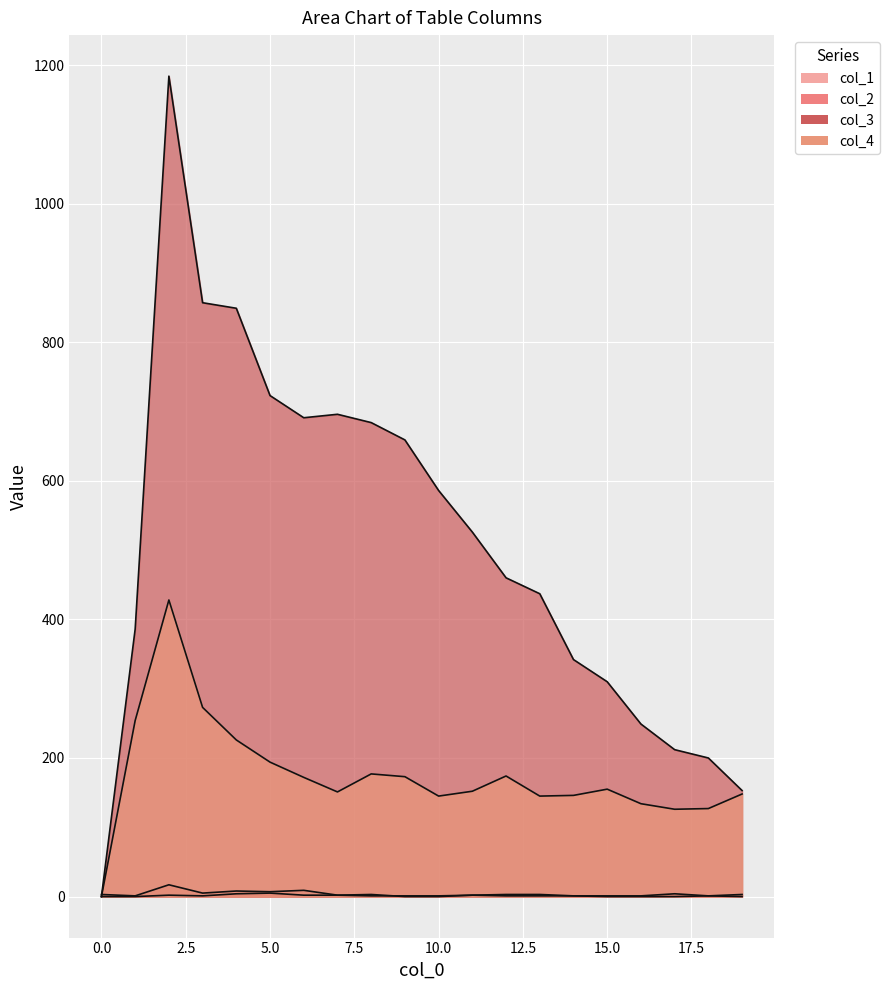

Is the value of col_2 at 3 greater than the value of col_1 at 12?

No